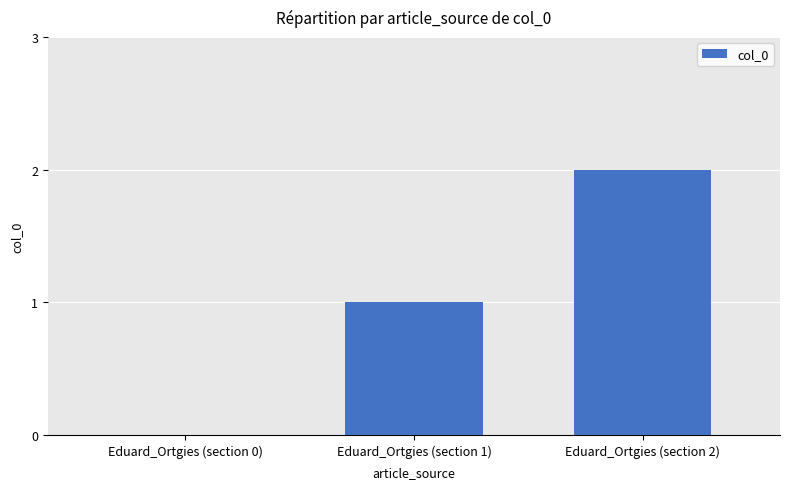

At which category does the chart reach its peak across all series?

Eduard_Ortgies (section 2)